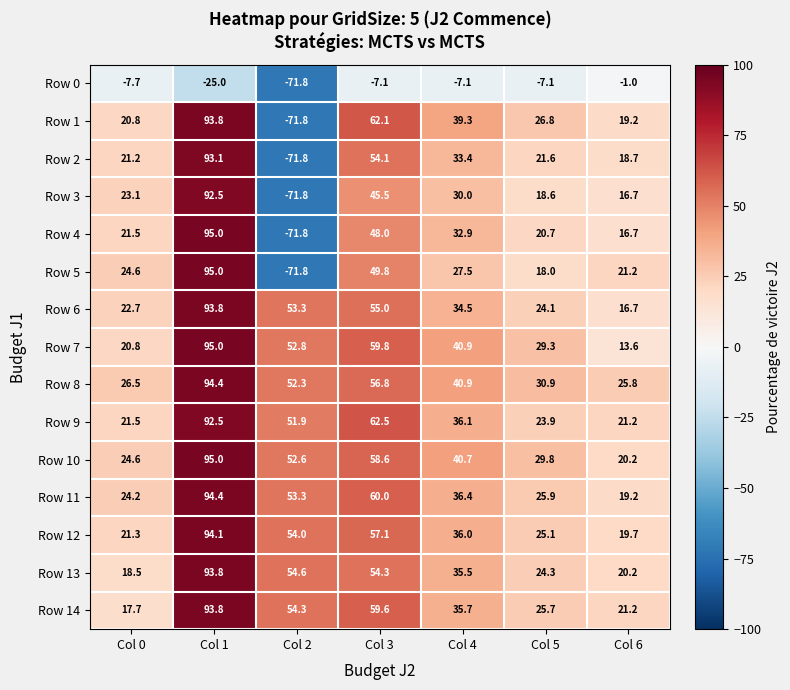

Is it true that Row 10 equals 40.7 at Col 5?

False